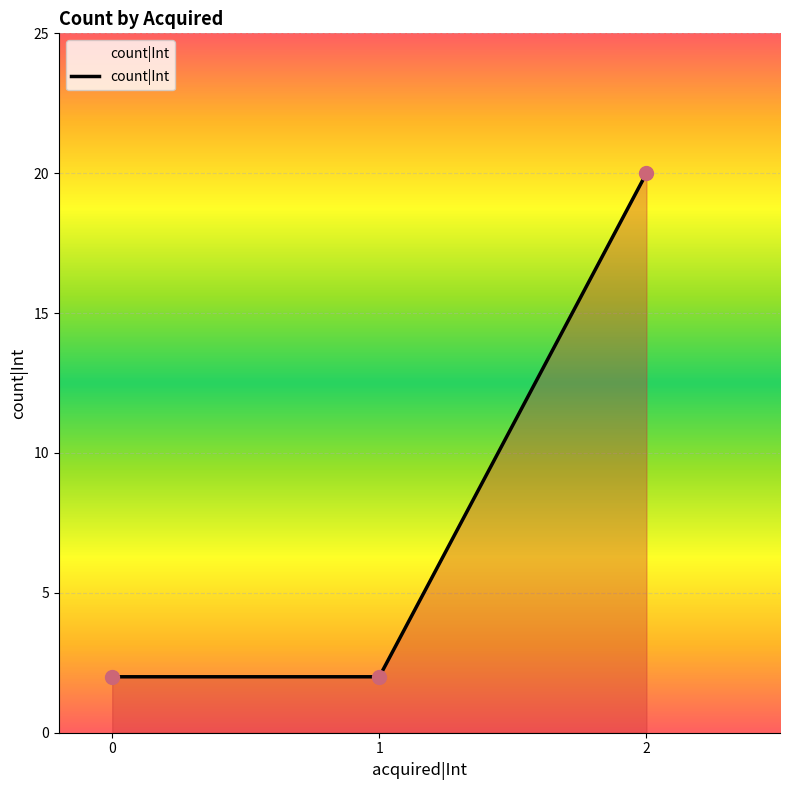

The chart shows a value of 3 at 0. True or false?

False